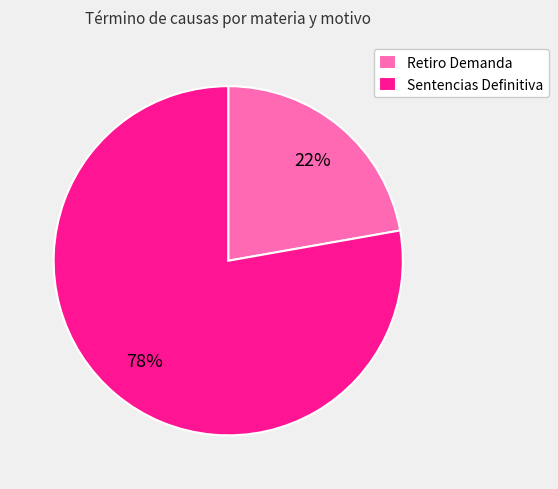

Is there any slice that represents more than half of the pie?

Yes